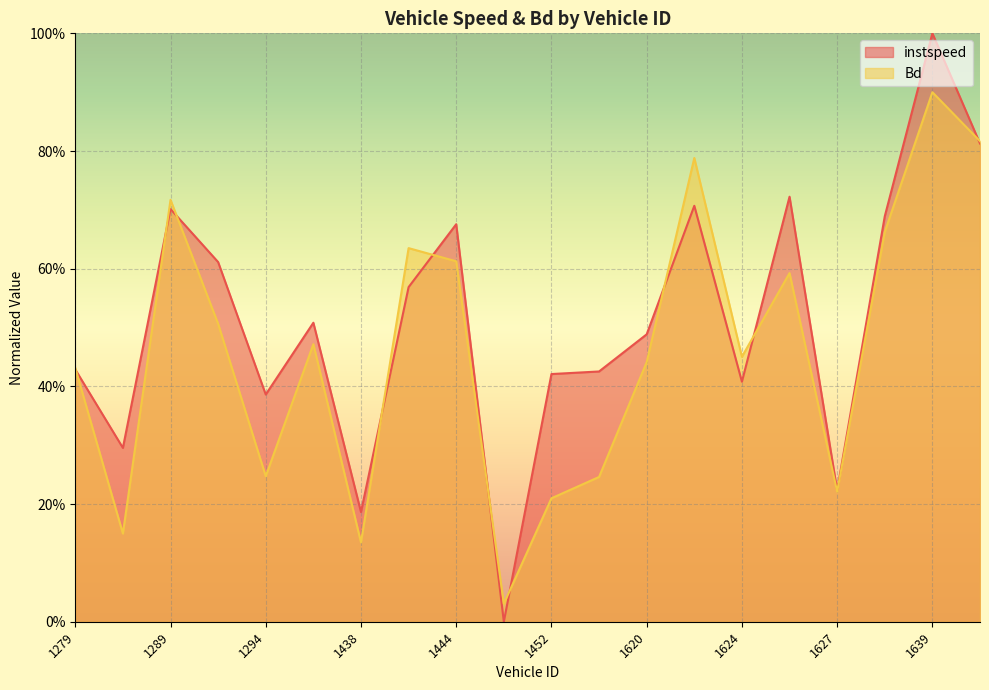

What is the difference between the maximum and second lowest values in the Bd series?

0.8